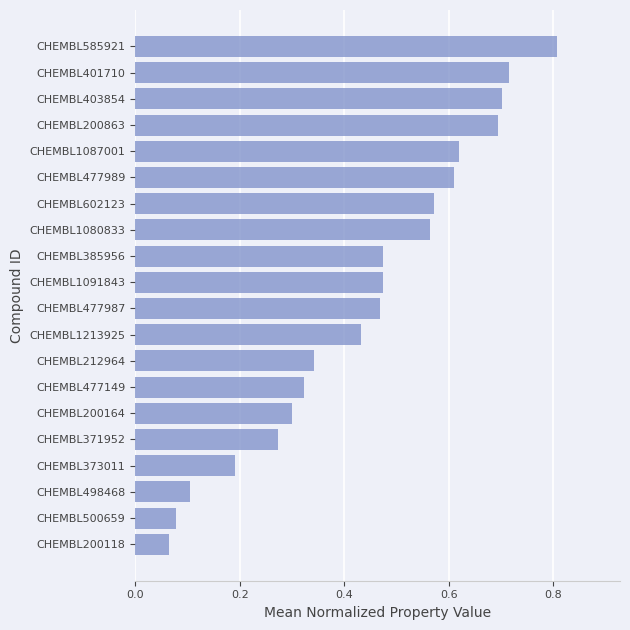

What is the change in value from CHEMBL385956 to CHEMBL401710?

+0.2